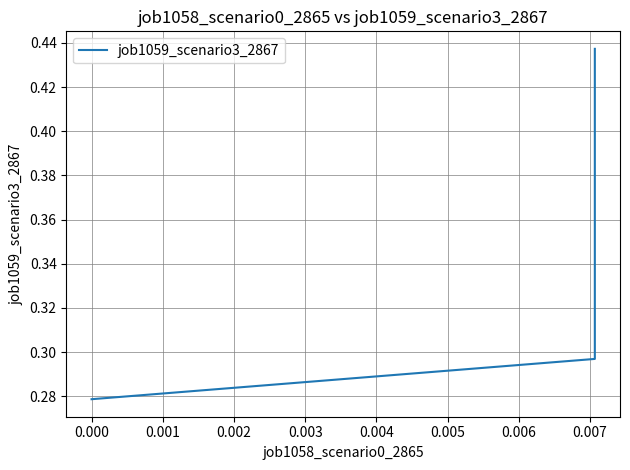

Count the values in the range 0 to 1.

3